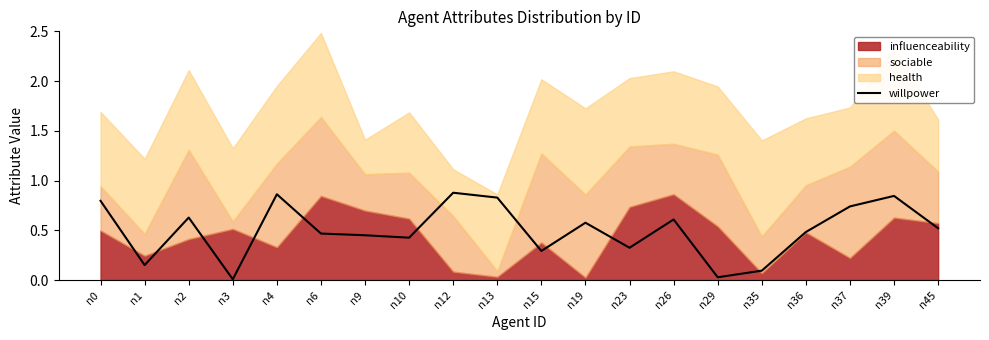

Which has a higher value, n19 or n12?

n12